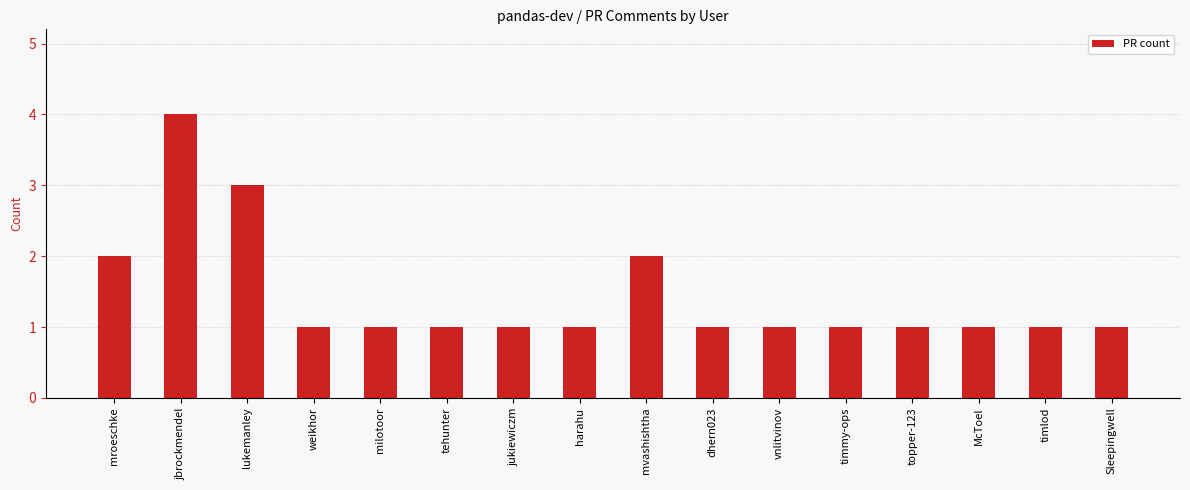

Is it true that the value at harahu is 0?

False